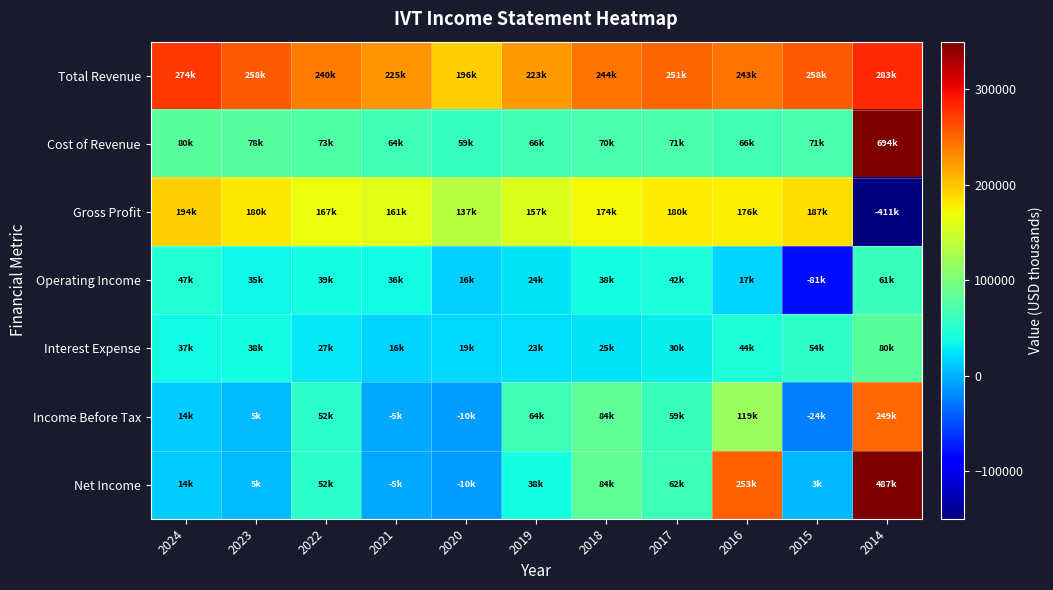

Which has a higher value, 2019 or 2018?

2018